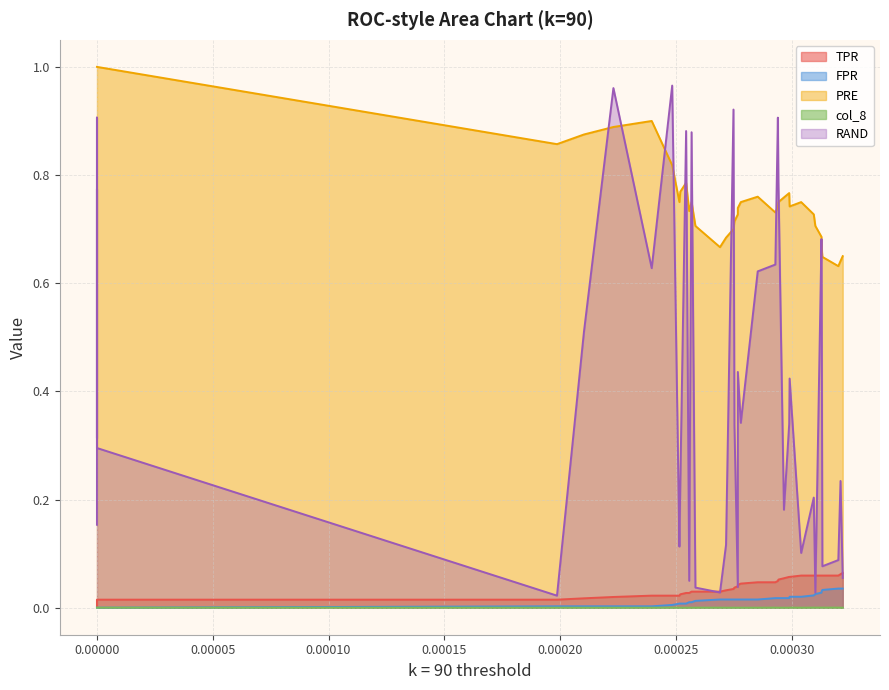

The value of TPR at 0.00000 is 0.0. True or false?

False